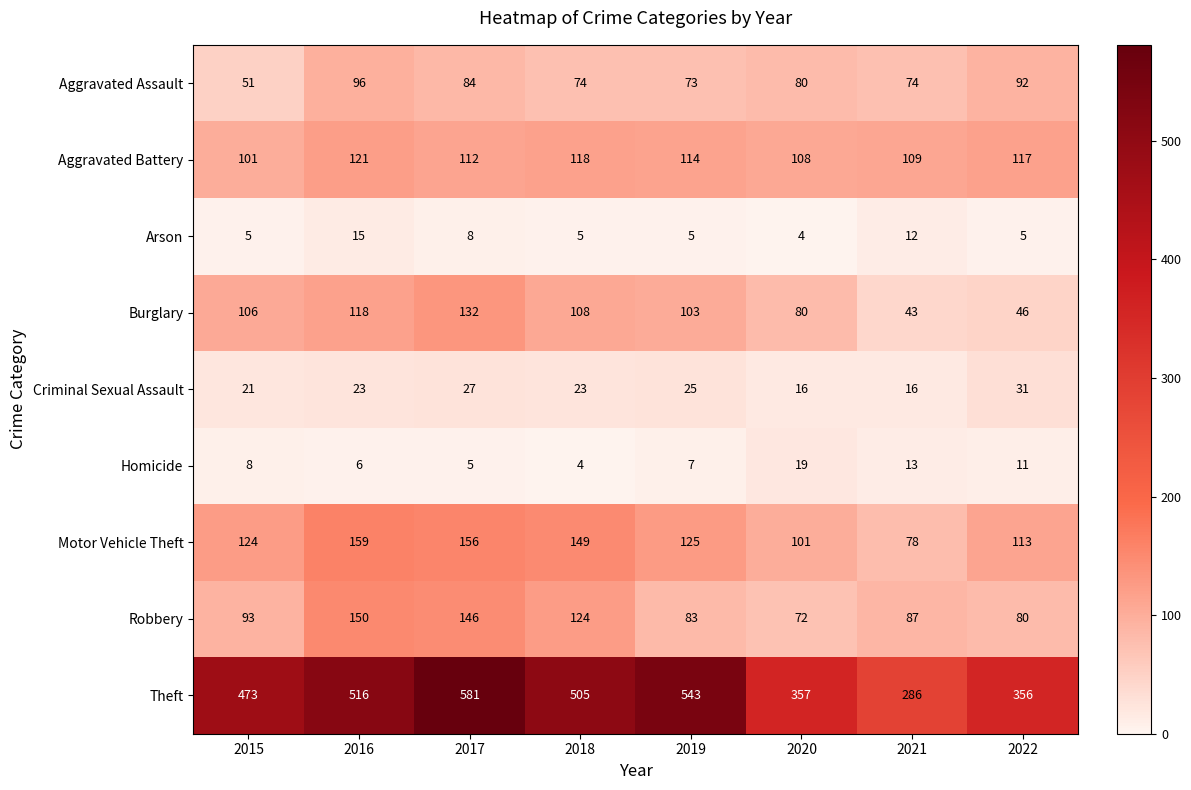

What is the average value of the Arson series?

7